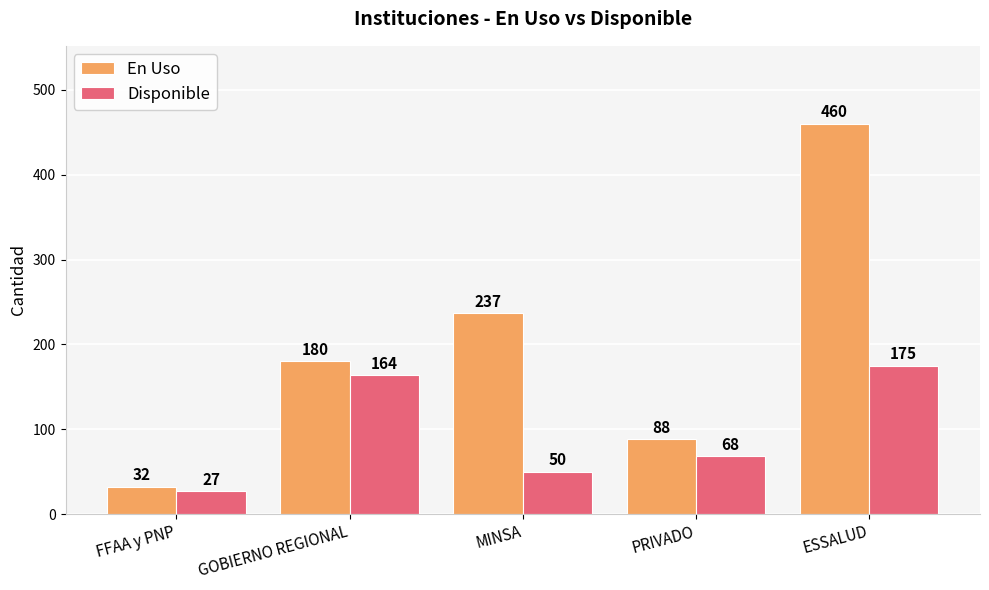

What are all the series names shown in the legend?

En Uso, Disponible